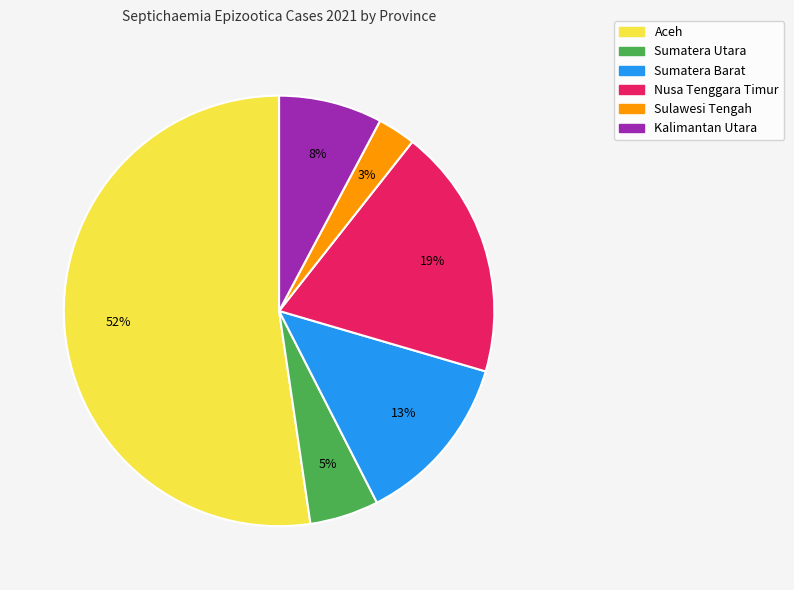

Which has a higher value, Nusa Tenggara Timur or Sulawesi Tengah?

Nusa Tenggara Timur